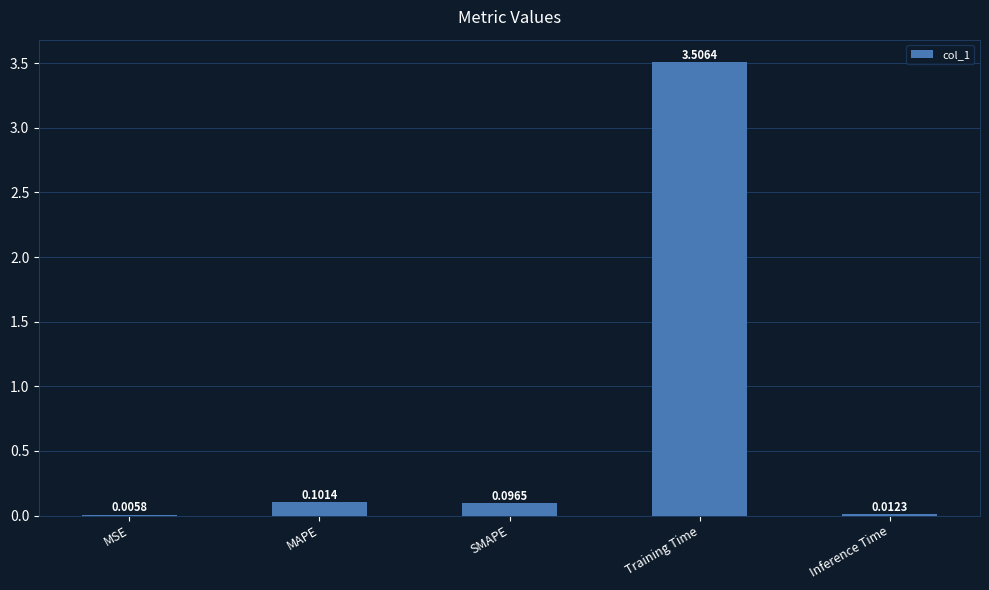

What is the sum of all values?

3.7